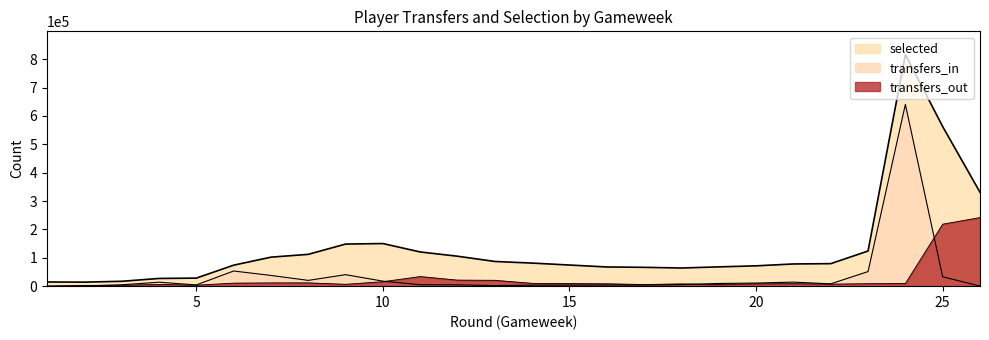

What is the sum of the selected values at 24 and 11?

937088